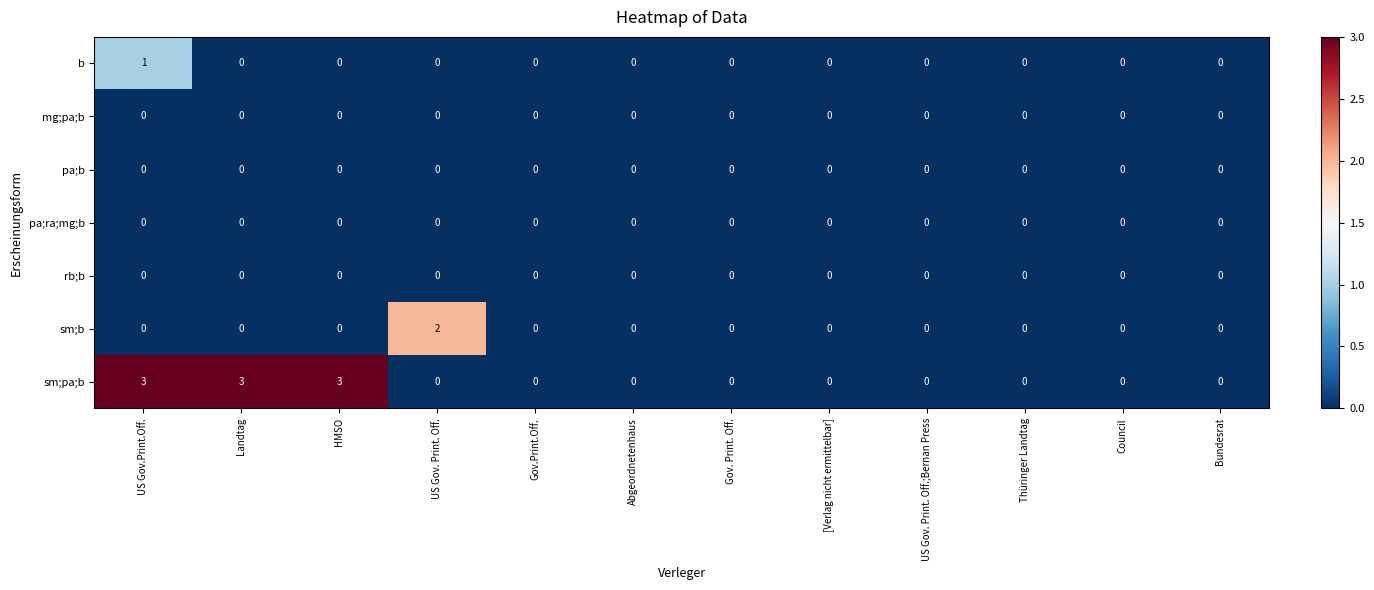

The pa;b series shows 0 at Bundesrat. True or false?

True